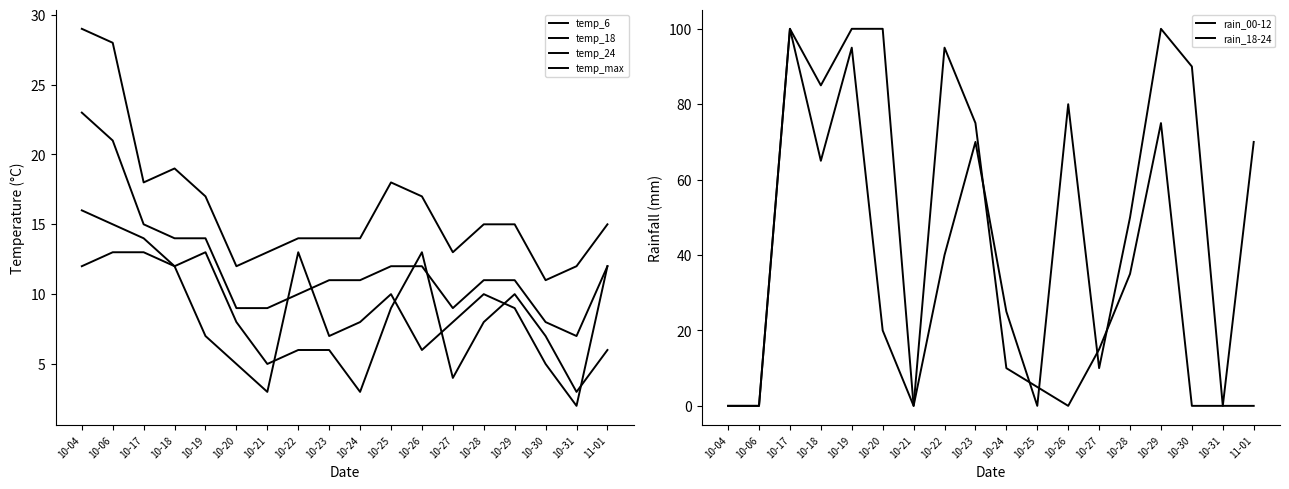

Reading left to right, extract all data points from this chart.

temp_6: 12	13	13	12	13	8	5	6	6	3	9	13	4	8	10	7	3	6
temp_18: 23	21	15	14	14	9	9	10	11	11	12	12	9	11	11	8	7	12
temp_24: 16	15	14	12	7	5	3	13	7	8	10	6	8	10	9	5	2	12
temp_max: 29	28	18	19	17	12	13	14	14	14	18	17	13	15	15	11	12	15
rain_00-12: 0	0	100	85	100	100	0	40	70	25	0	80	10	50	100	90	0	70
rain_18-24: 0	0	100	65	95	20	0	95	75	10	5	0	15	35	75	0	0	0